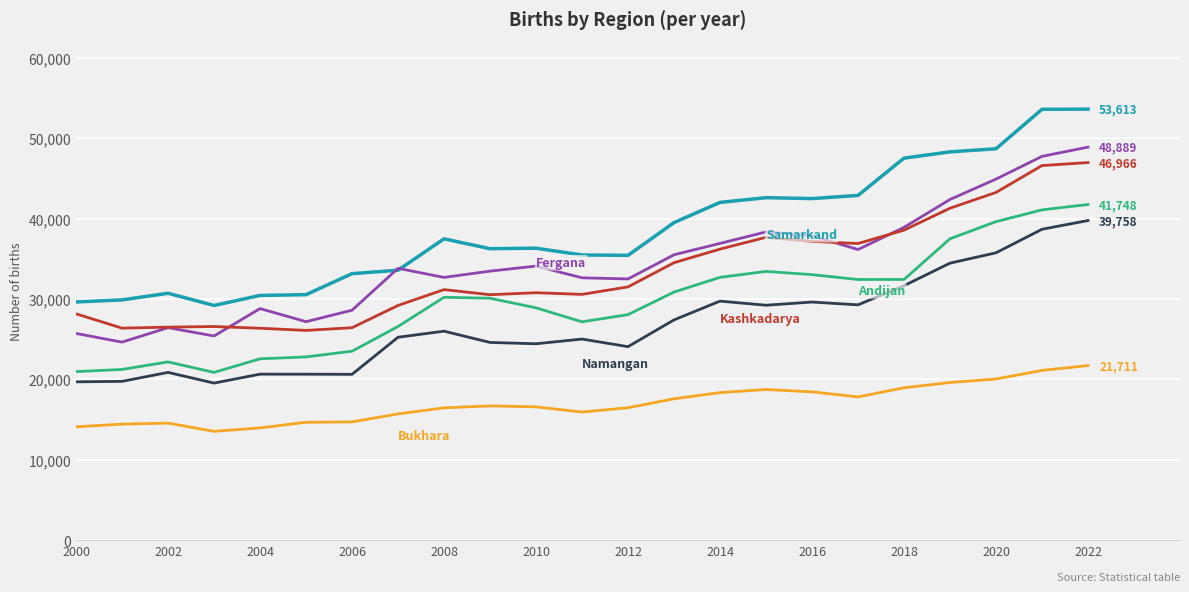

What is the smallest value displayed?

13530